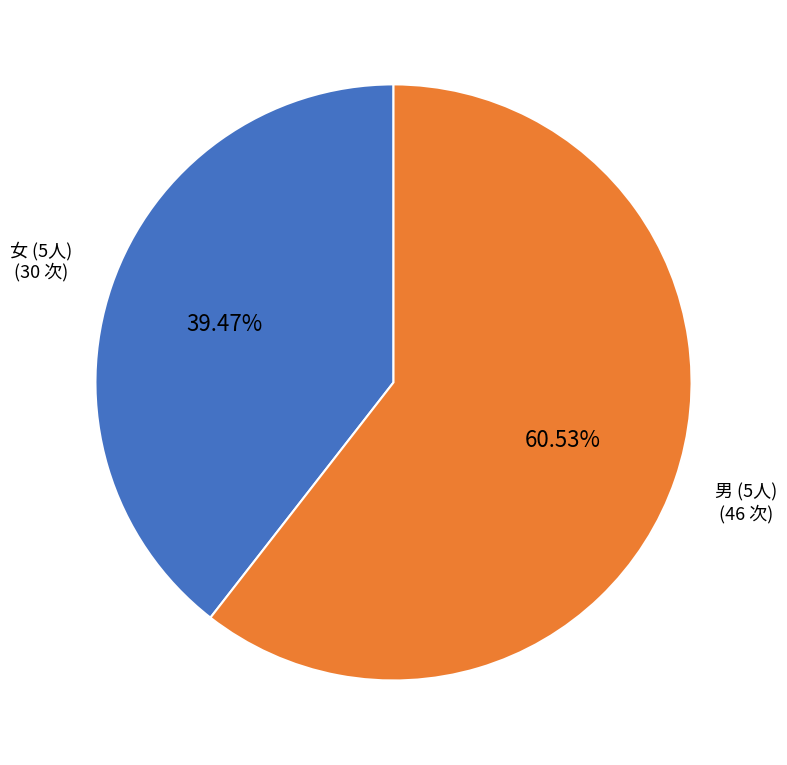

Which has a higher value, 女 (5人) or 男 (5人)?

男 (5人)